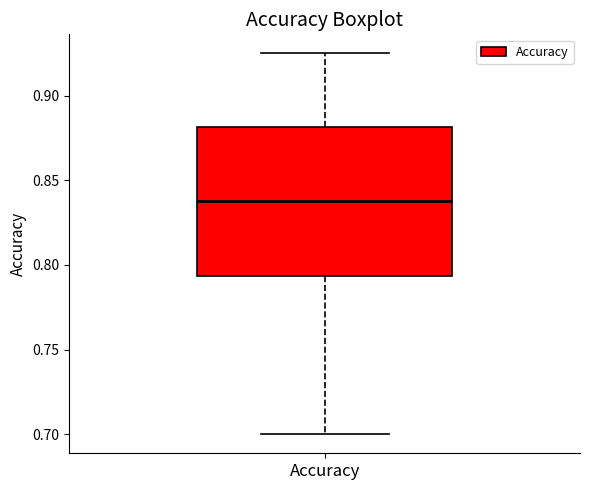

Read this box plot against the y-axis: the position of the median line, the range covered by the box, and the ends of both whiskers. The values are not printed on the chart, so give them approximately, as read against the axis.

median 0.840, box 0.795 to 0.880, whiskers 0.700 to 0.925